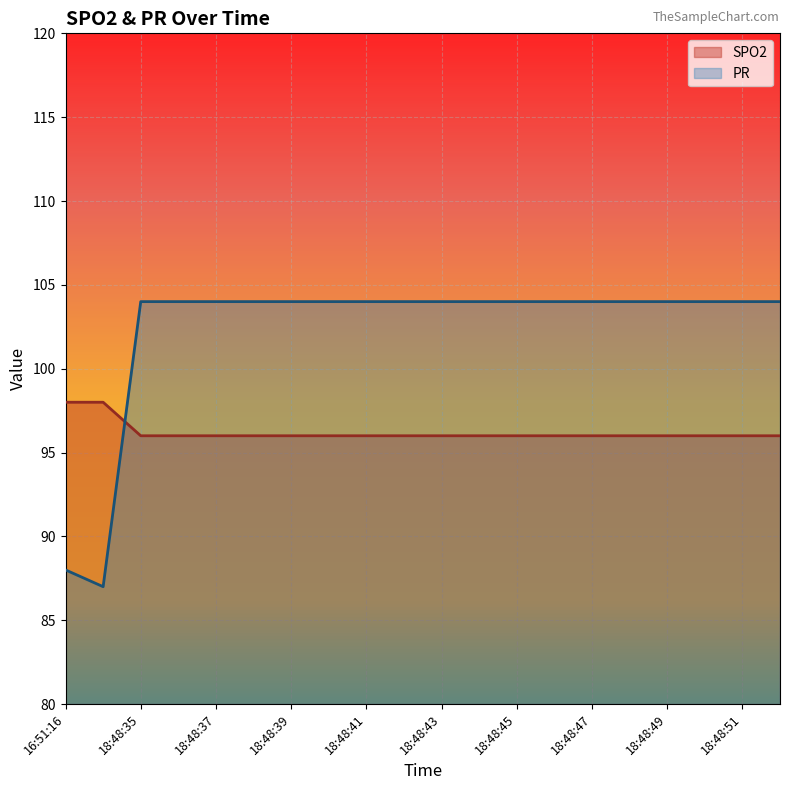

Between 18:48:36 and 18:48:48, which series saw the biggest shift?

SPO2